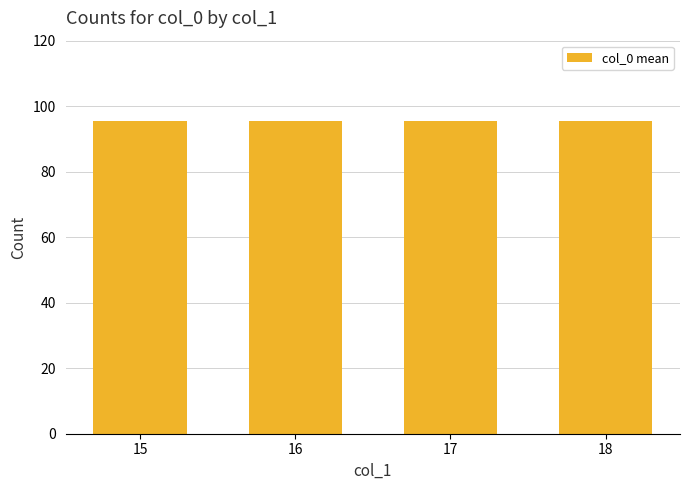

Between 99 and 97, which is larger?

99